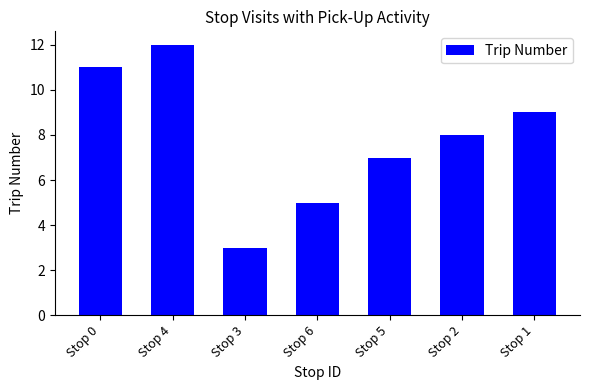

At which label does the data first exceed 8?

Stop 0